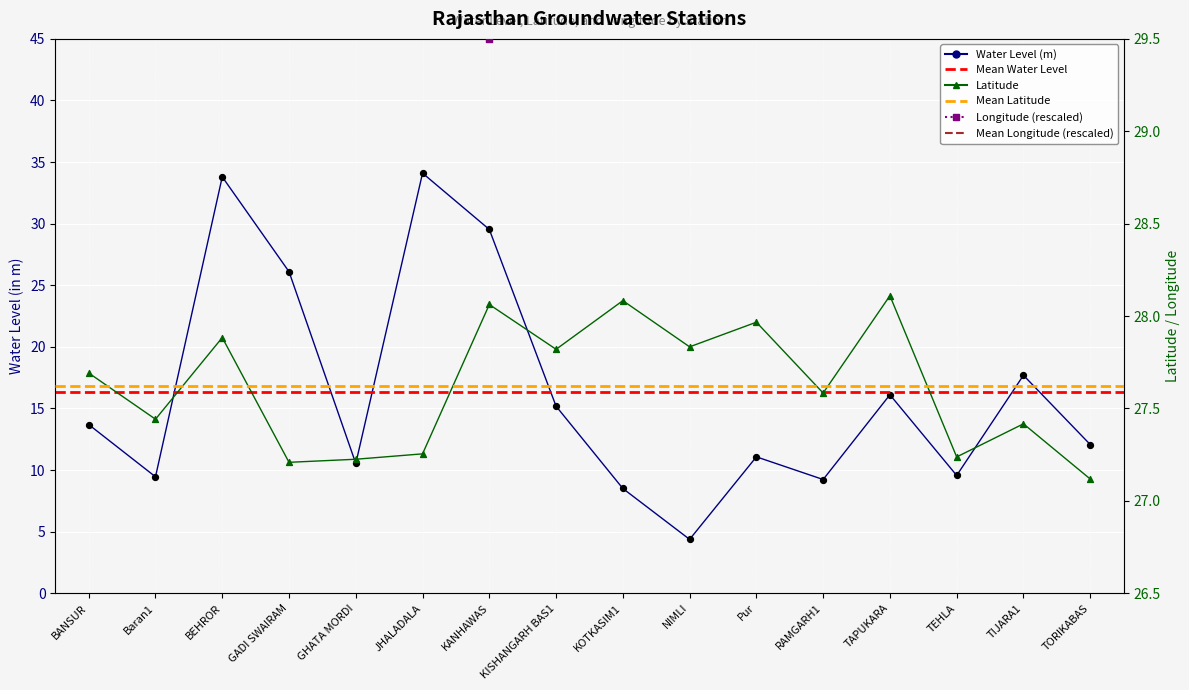

Which series has the largest total across all categories?

long